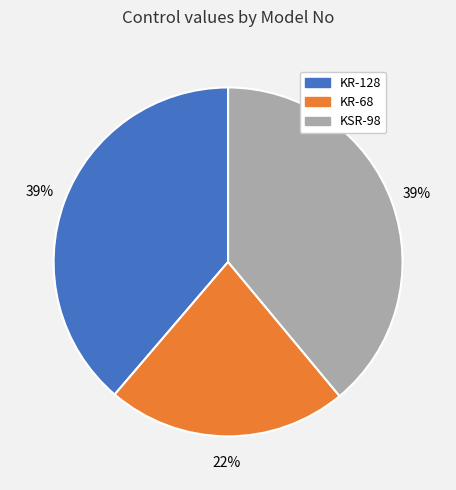

The KSR-98 slice represents 39% of the pie. True or false?

True